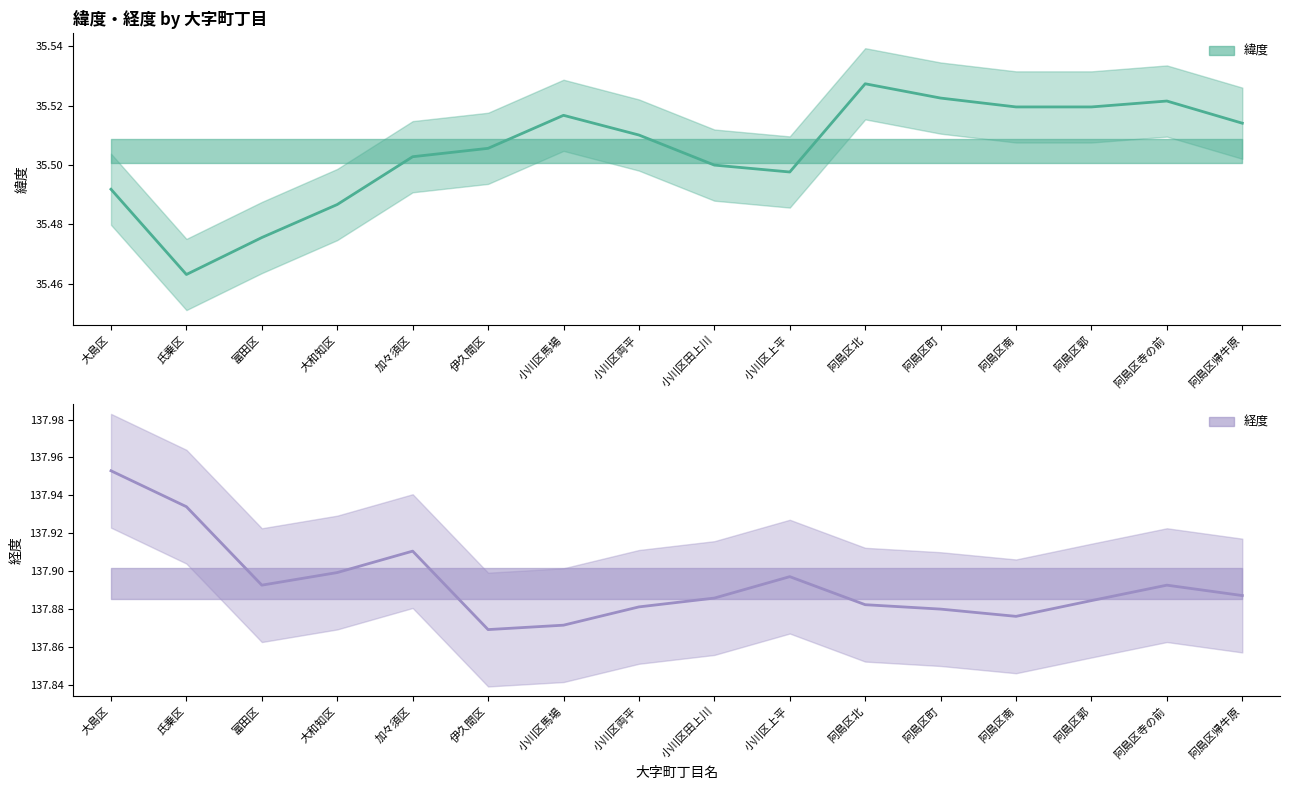

Where is the first local minimum for 緯度?

氏乗区